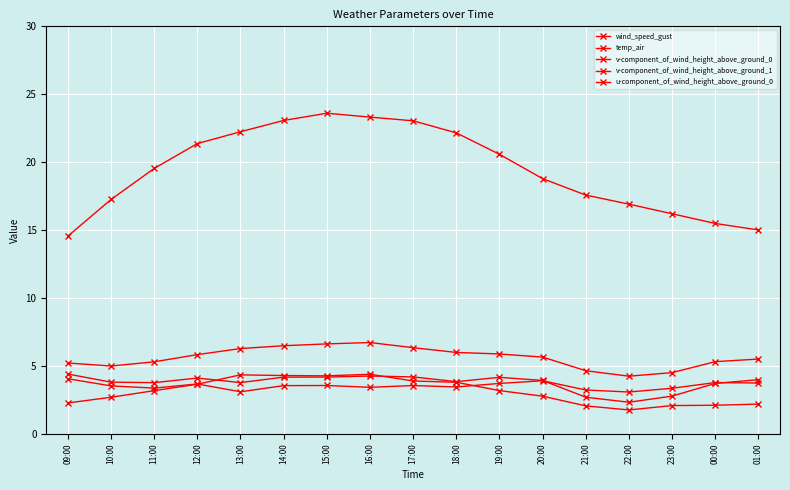

How many data points does each series have?

17